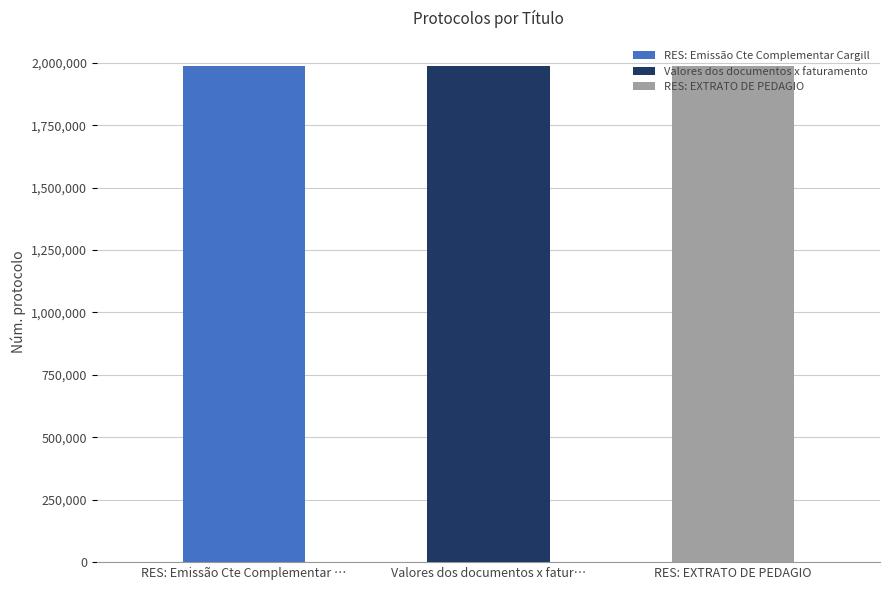

What position from the right is RES: Emissão Cte Complementar Cargill?

3